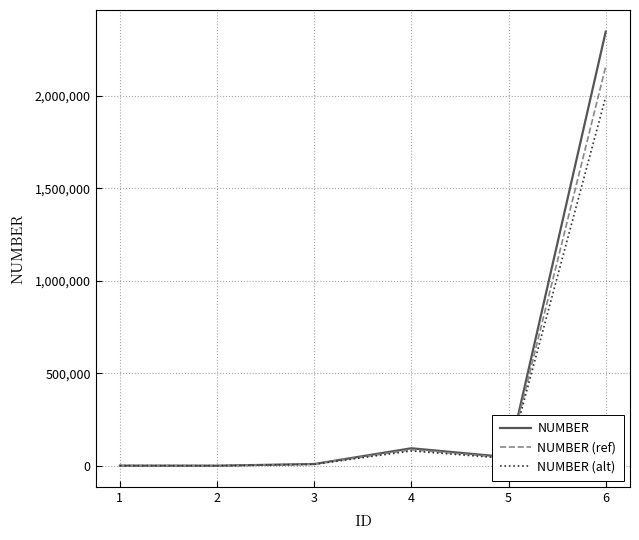

Rank the series by their maximum value, from lowest to highest.

NUMBER (alt), NUMBER (ref), NUMBER